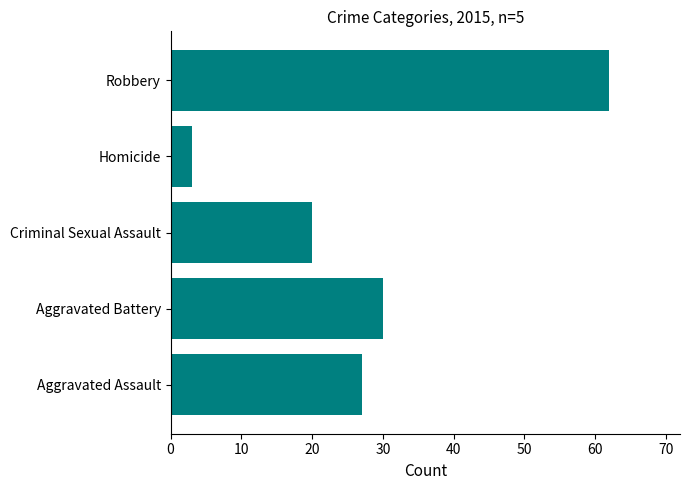

Does the chart contain any negative values?

No